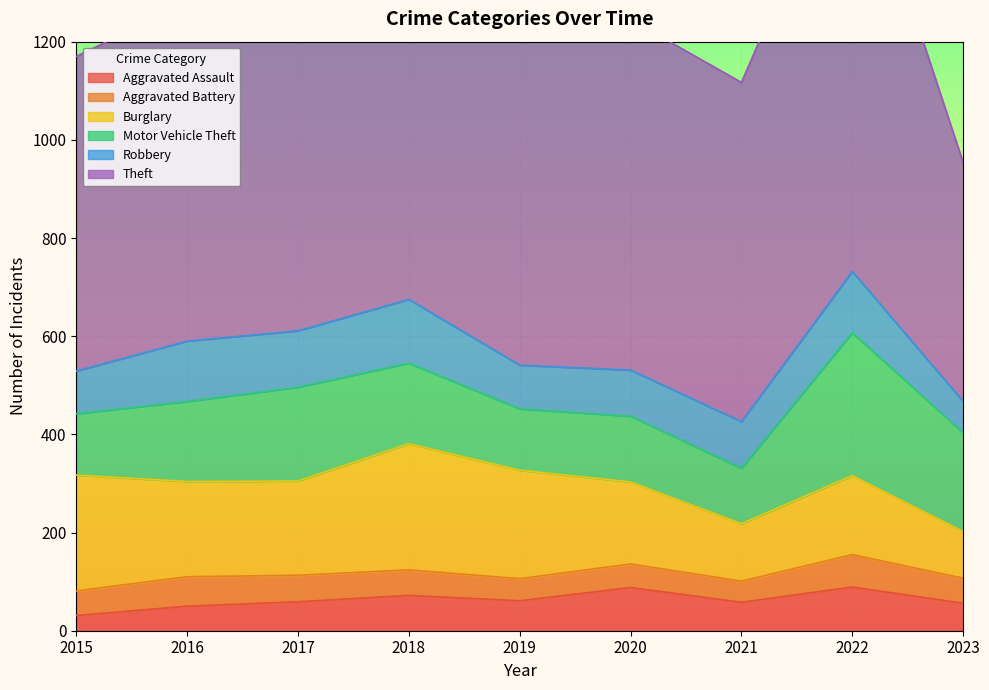

What is the total value across all series at 2020?

1245